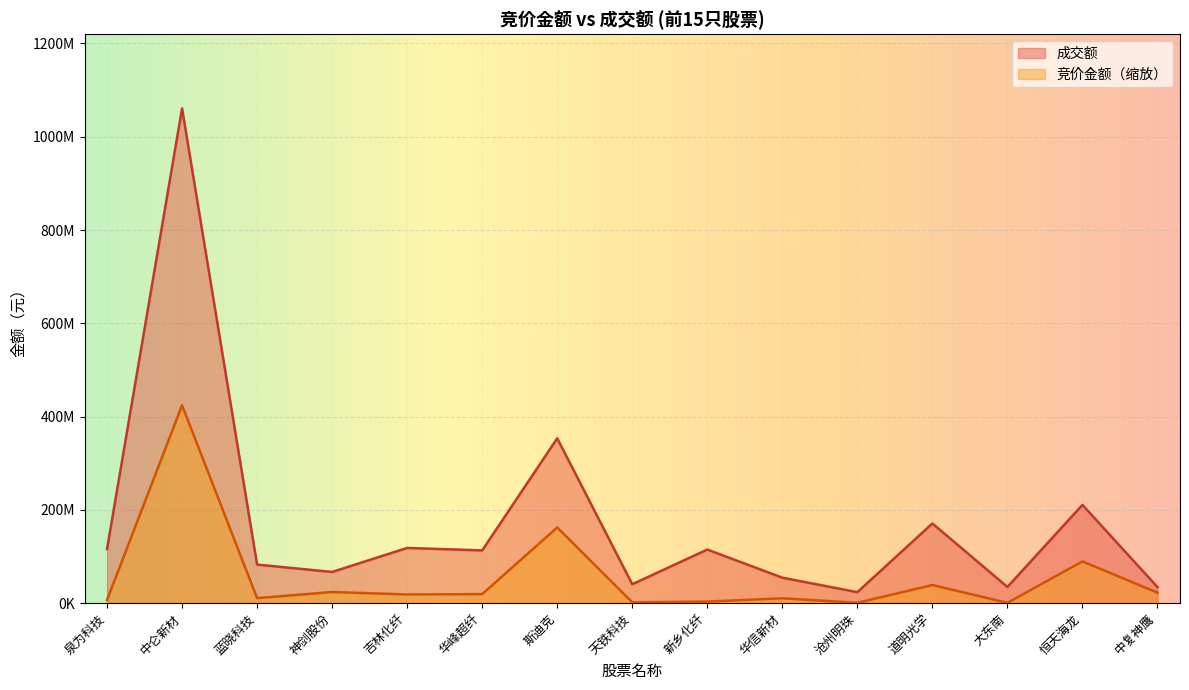

What position from the right is 斯迪克?

9